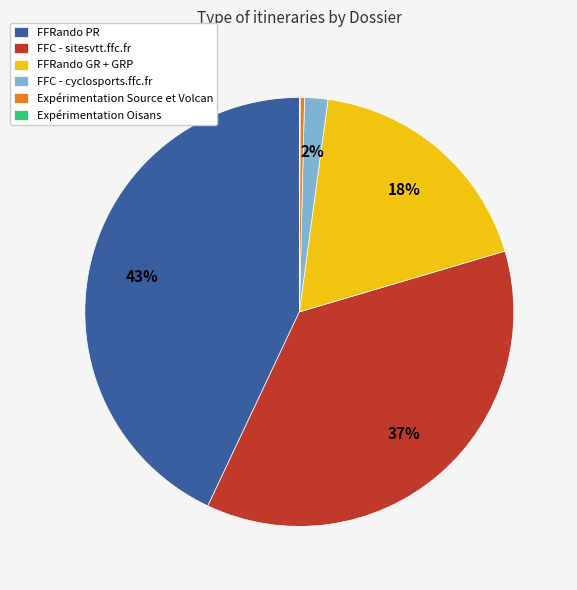

Does FFC - sitesvtt.ffc.fr represent more than half of the total?

No